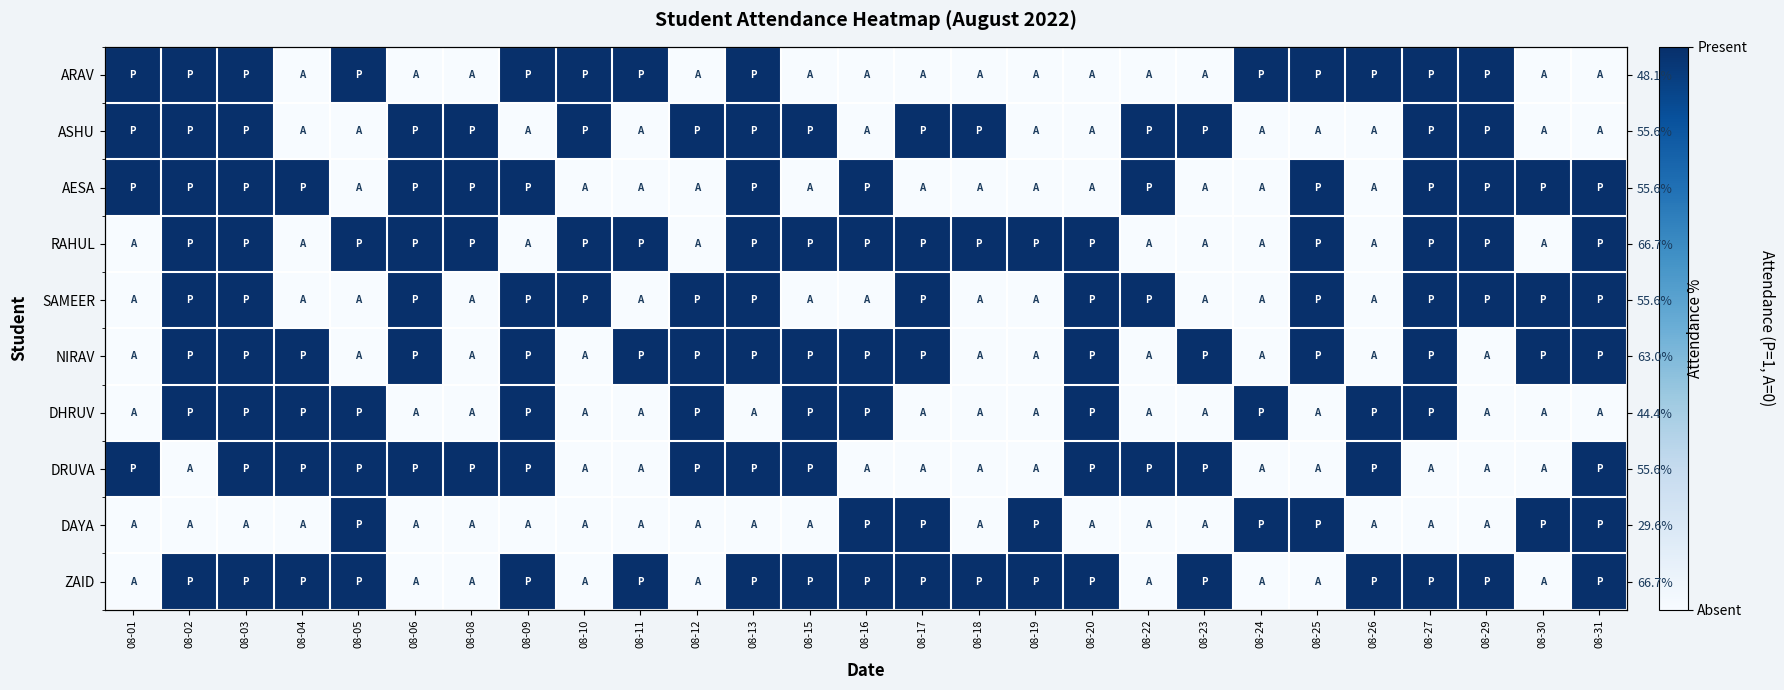

At how many categories does at least one series exceed 0?

27